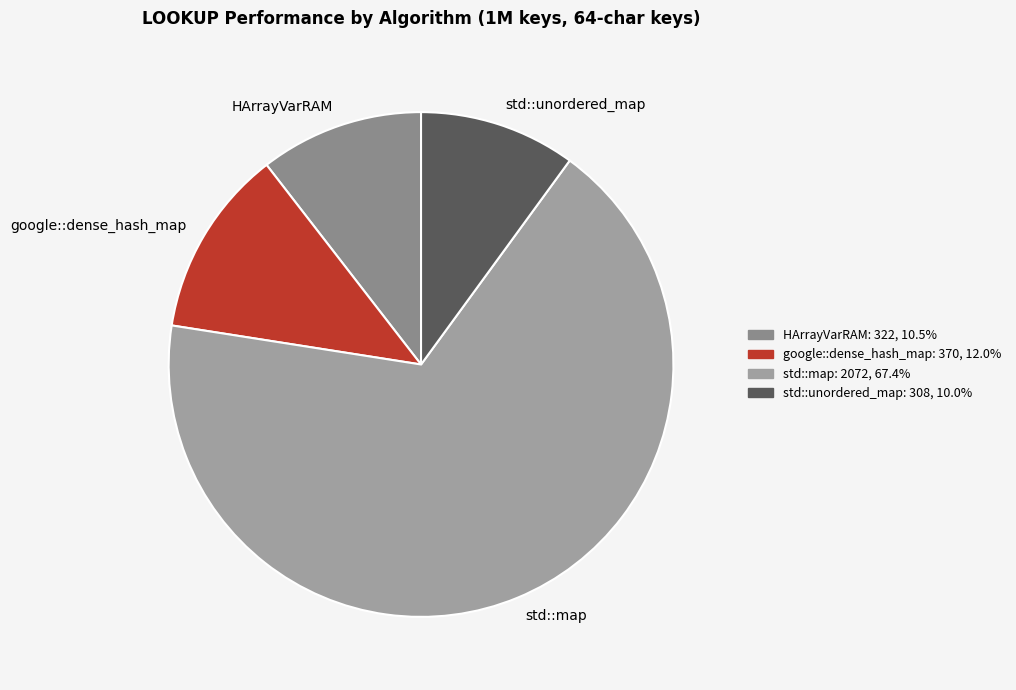

Which slice is the largest?

std::map